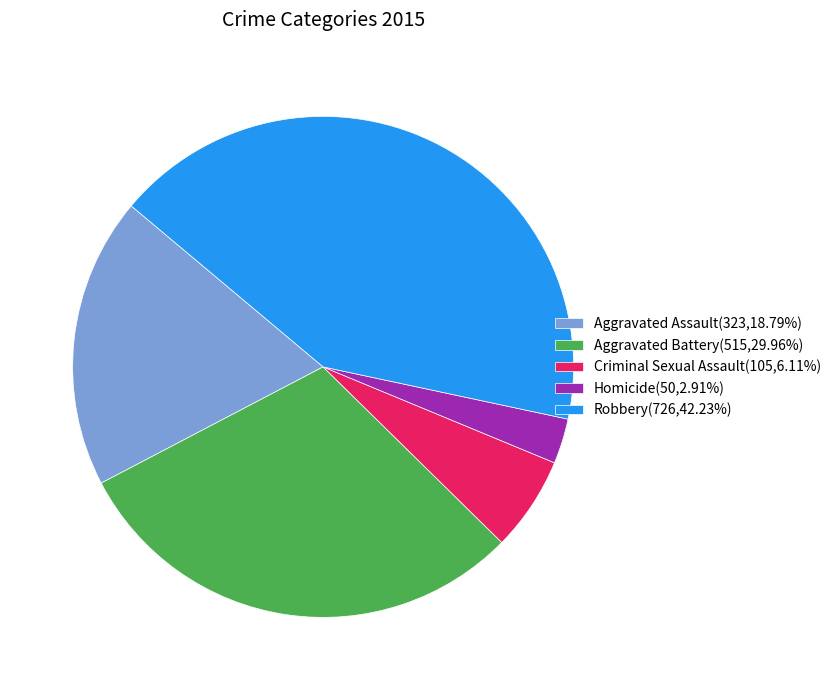

What is the ratio of the value at Criminal Sexual Assault to the value at Robbery?

0.1